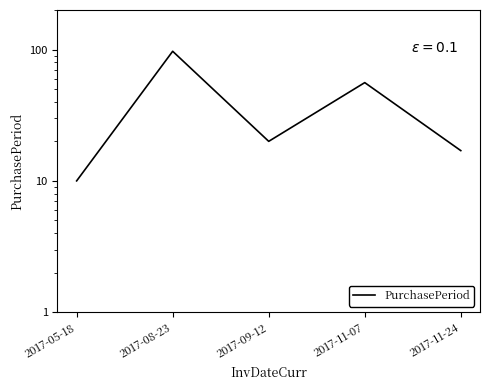

List the labels in order of value, largest first.

2017-08-23, 2017-11-07, 2017-09-12, 2017-11-24, 2017-05-18